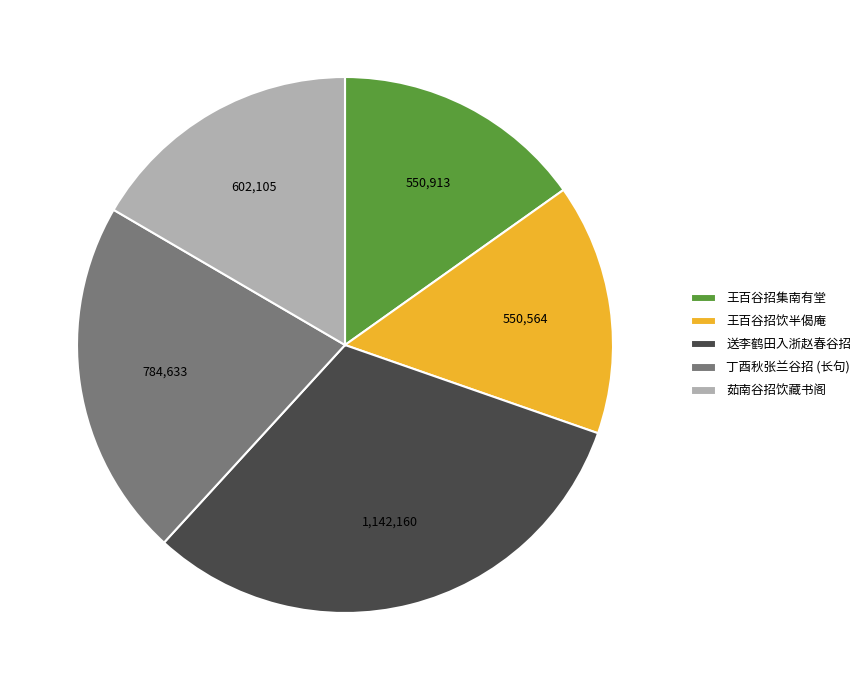

Does any single category account for the majority?

No